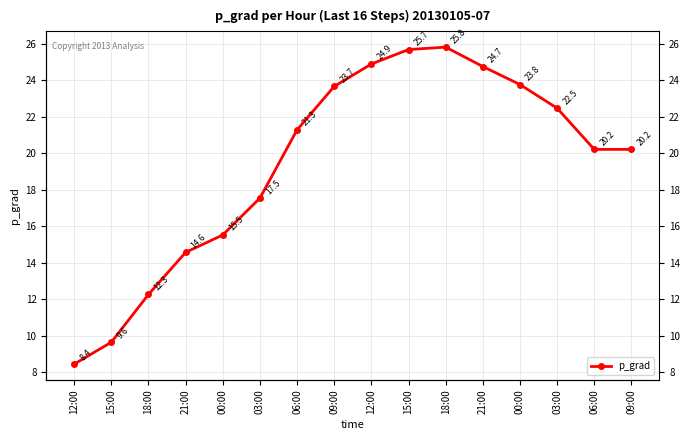

Reading right to left, transcribe all the data shown in this chart.

20.2	20.2	22.5	23.8	24.7	25.8	25.7	24.9	23.7	21.3	17.5	15.5	14.6	12.3	9.6	8.4